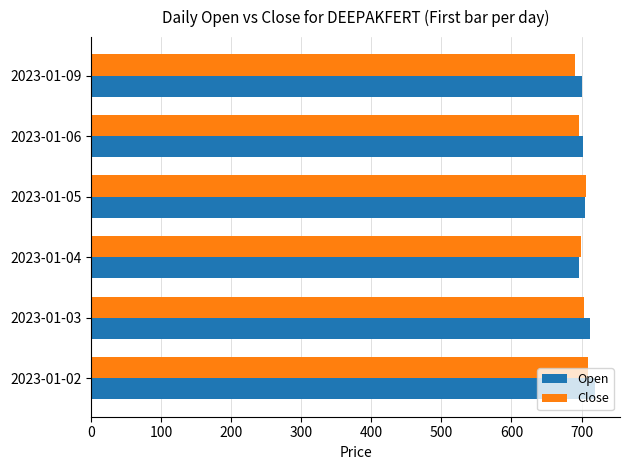

How many data points in Close are less than 704?

3